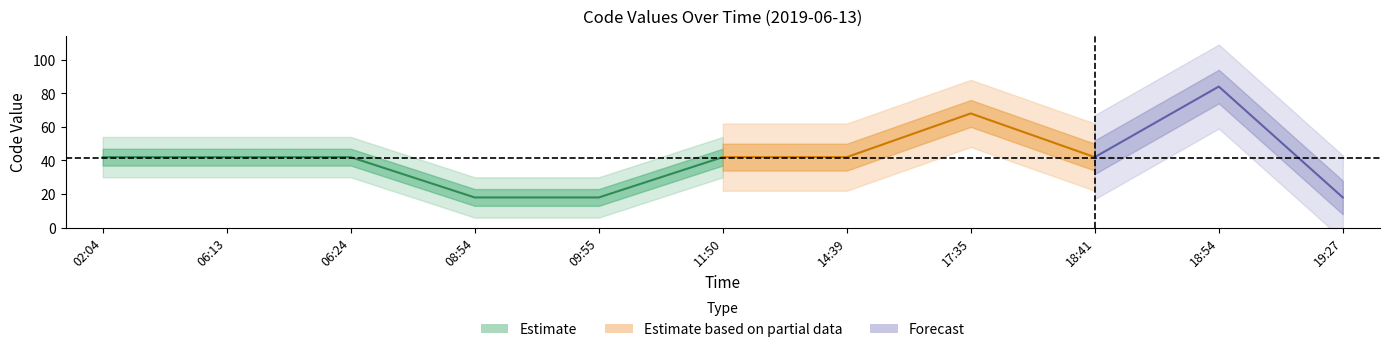

True or false: the data has more than 1 interior local peaks.

True